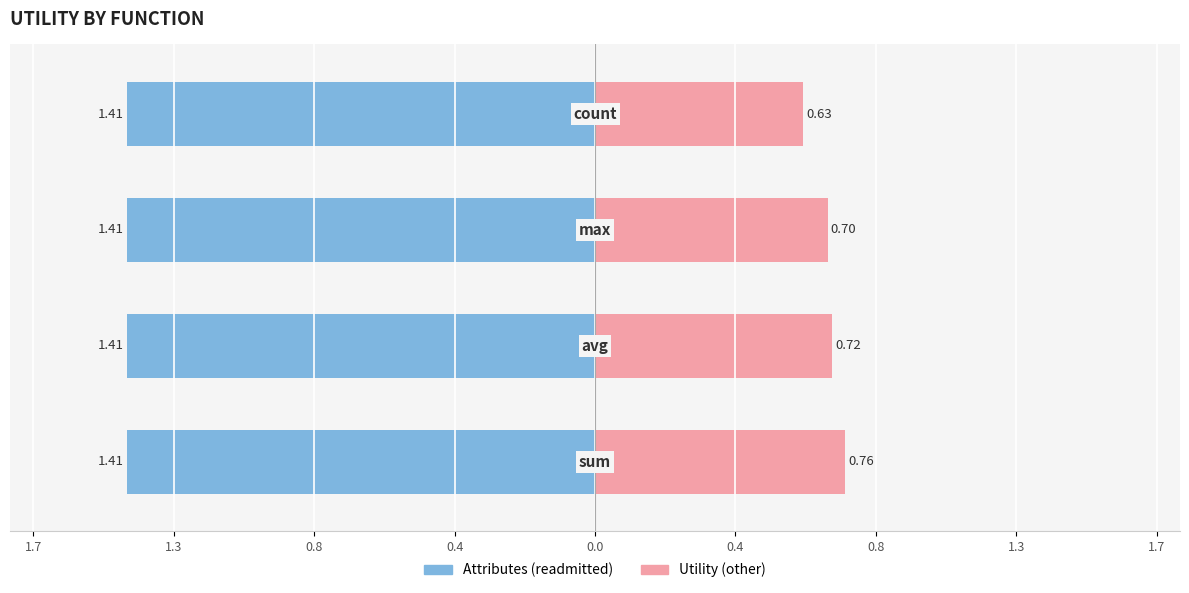

Does the chart contain stacked bars?

No